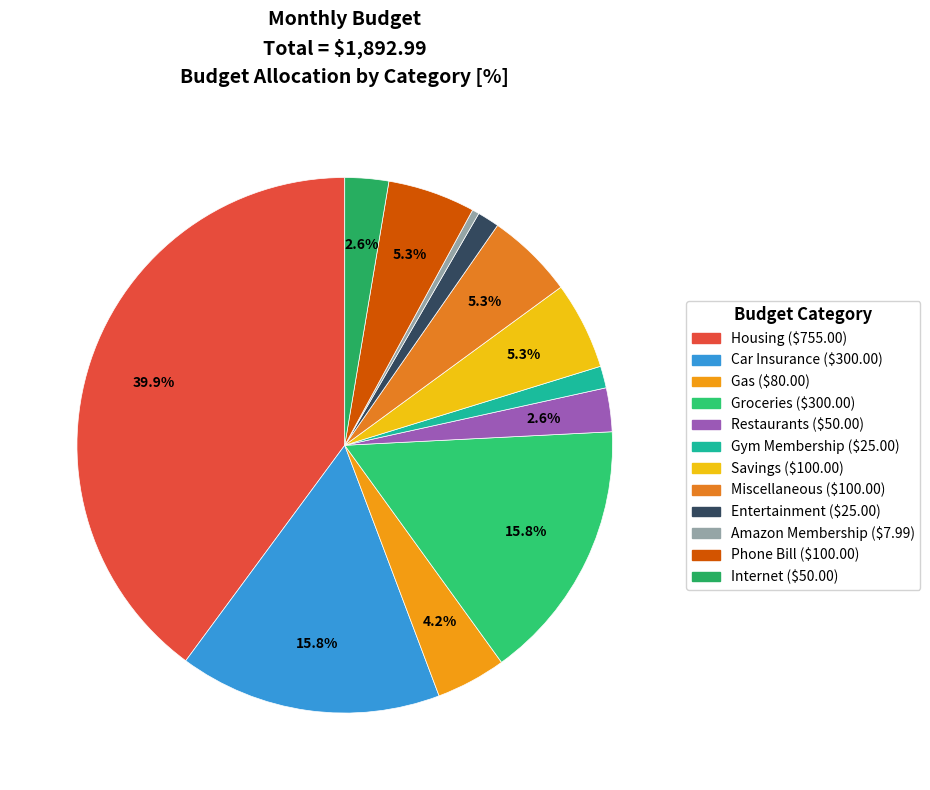

How many slices are in this pie chart?

12